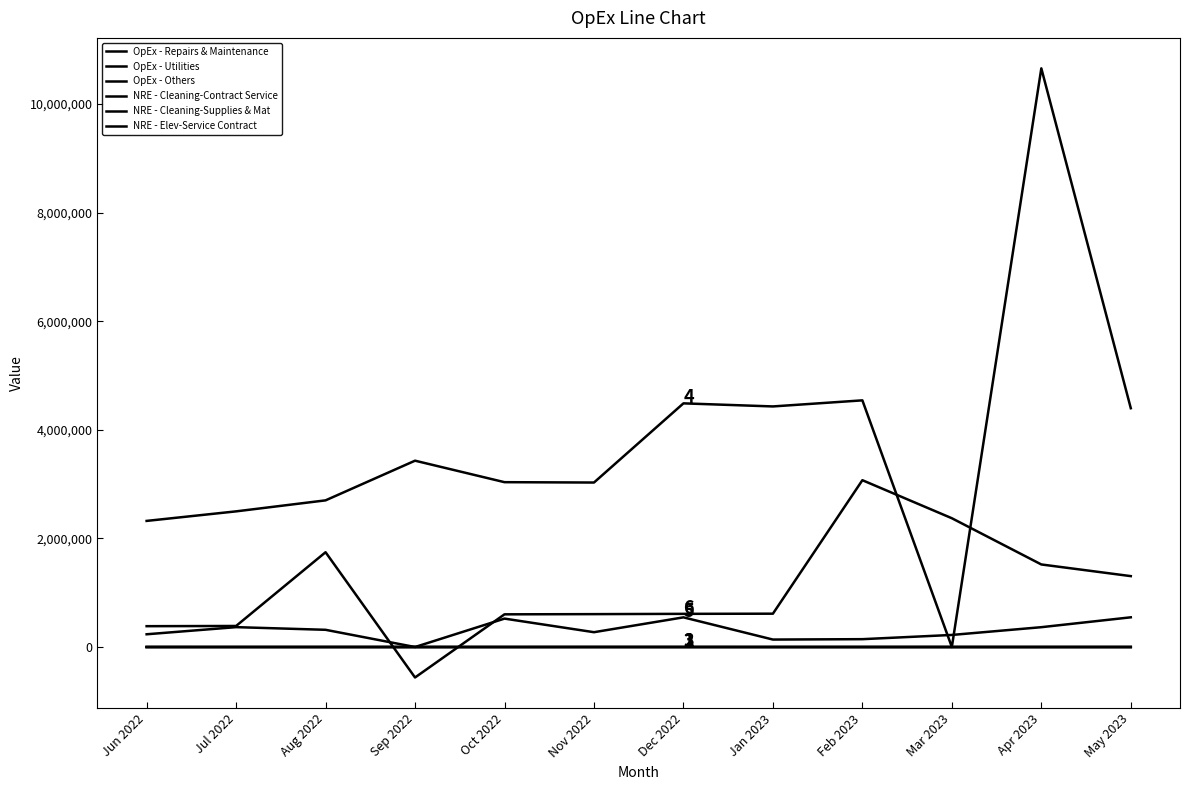

How many lines are shown in the chart?

6